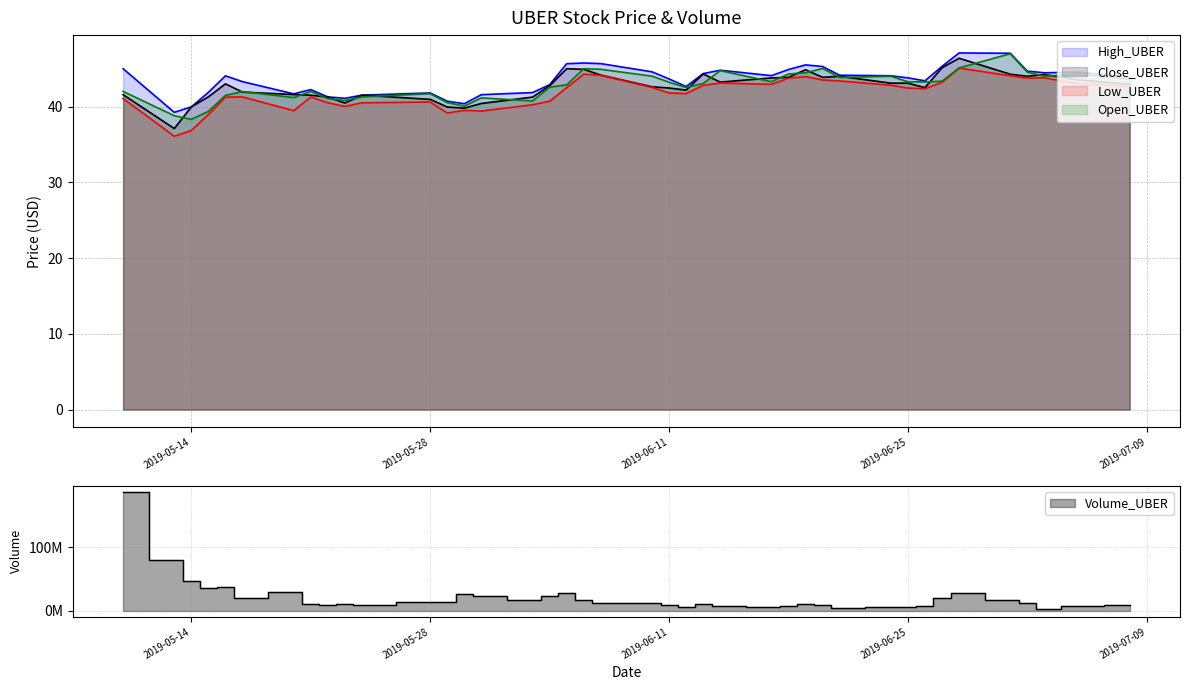

At which label does Close_UBER first exceed 42?

2019-05-16